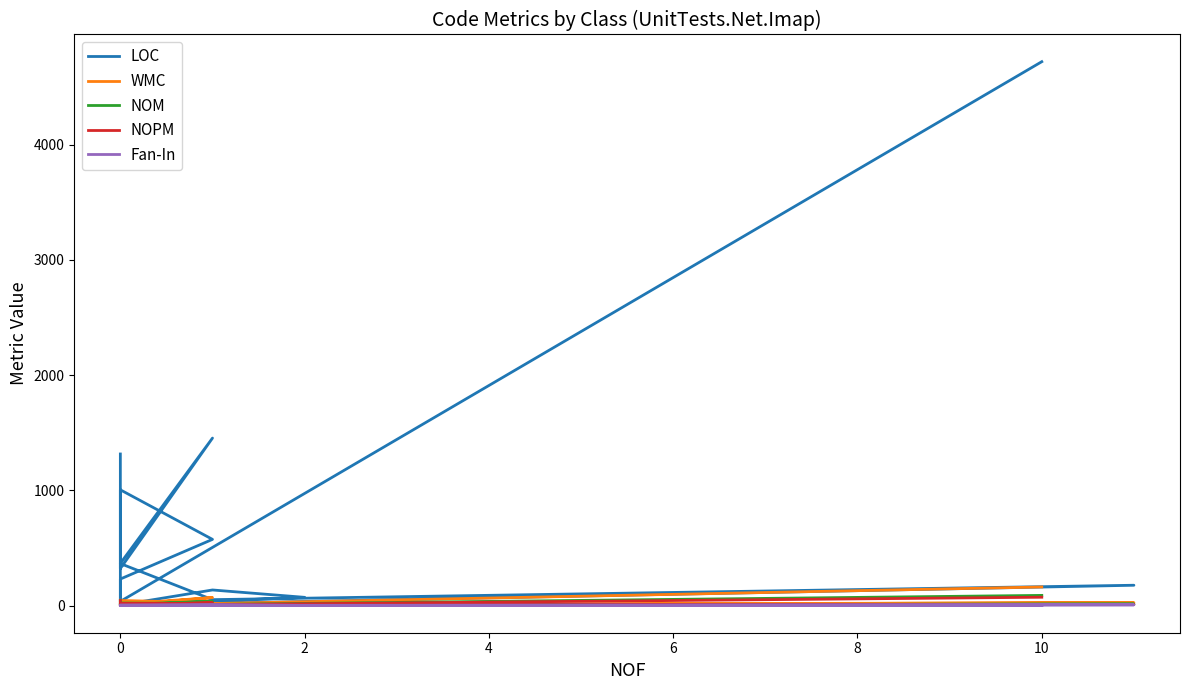

What is the highest value of the WMC series?

161